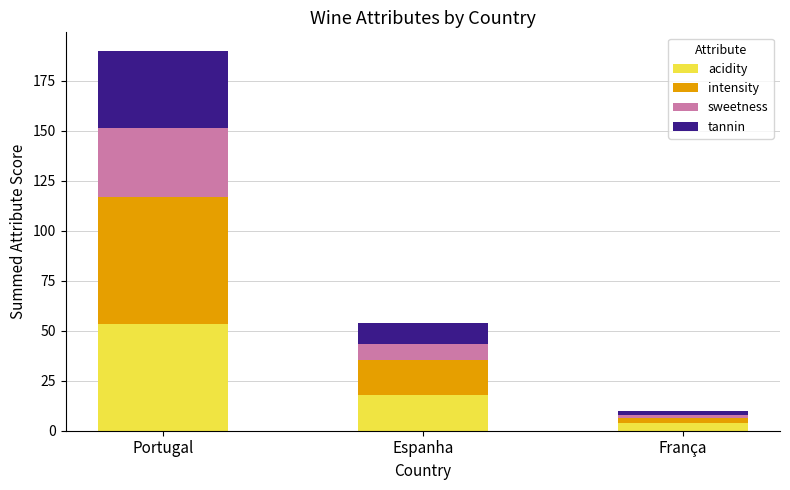

What is the sum of all acidity values?

74.7